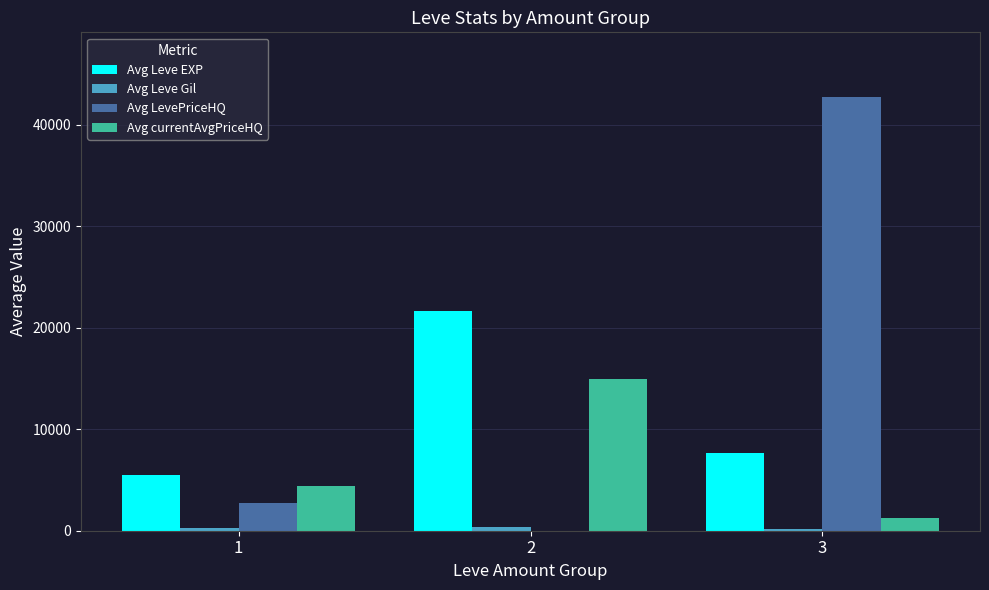

What is the highest value of the Avg Leve EXP series?

21600.0